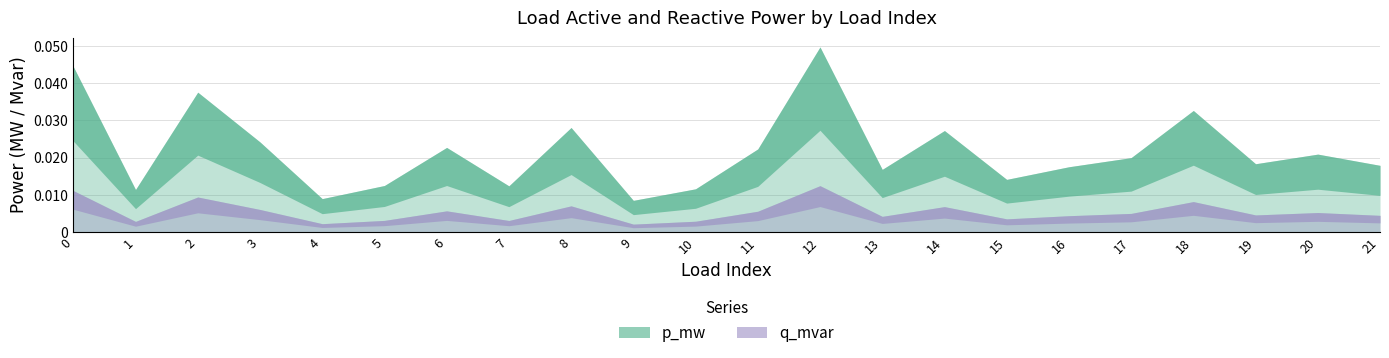

How many lines are shown in the chart?

2